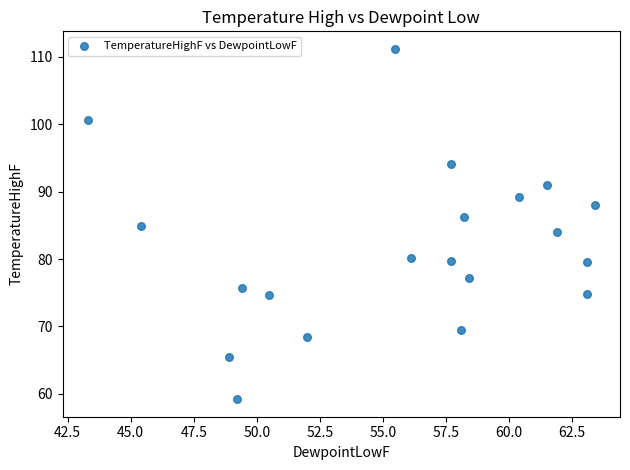

What is the range of Y values (max minus min)?

52.0